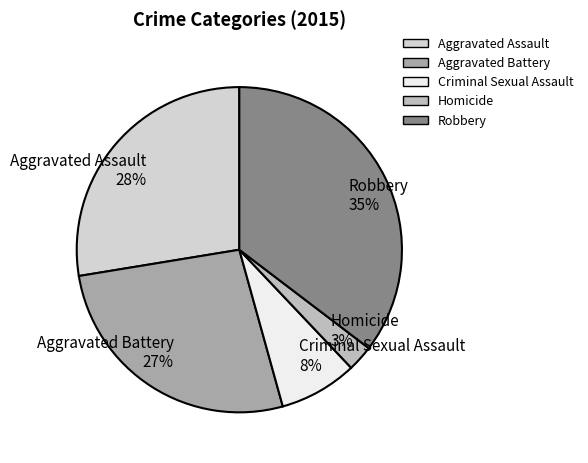

Which has a higher value, Aggravated Assault 28% or Aggravated Battery 27%?

Aggravated Assault 28%